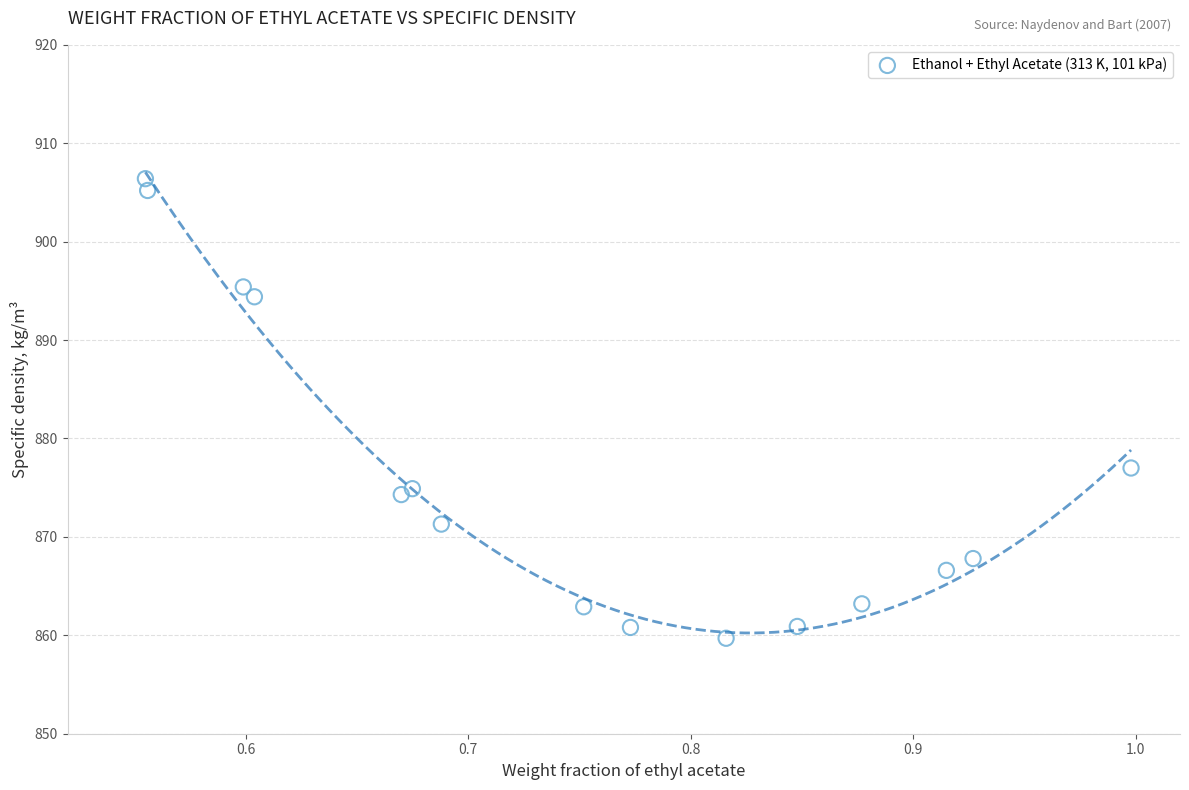

What Y value in the scatter plot is closest to 883?

877.0